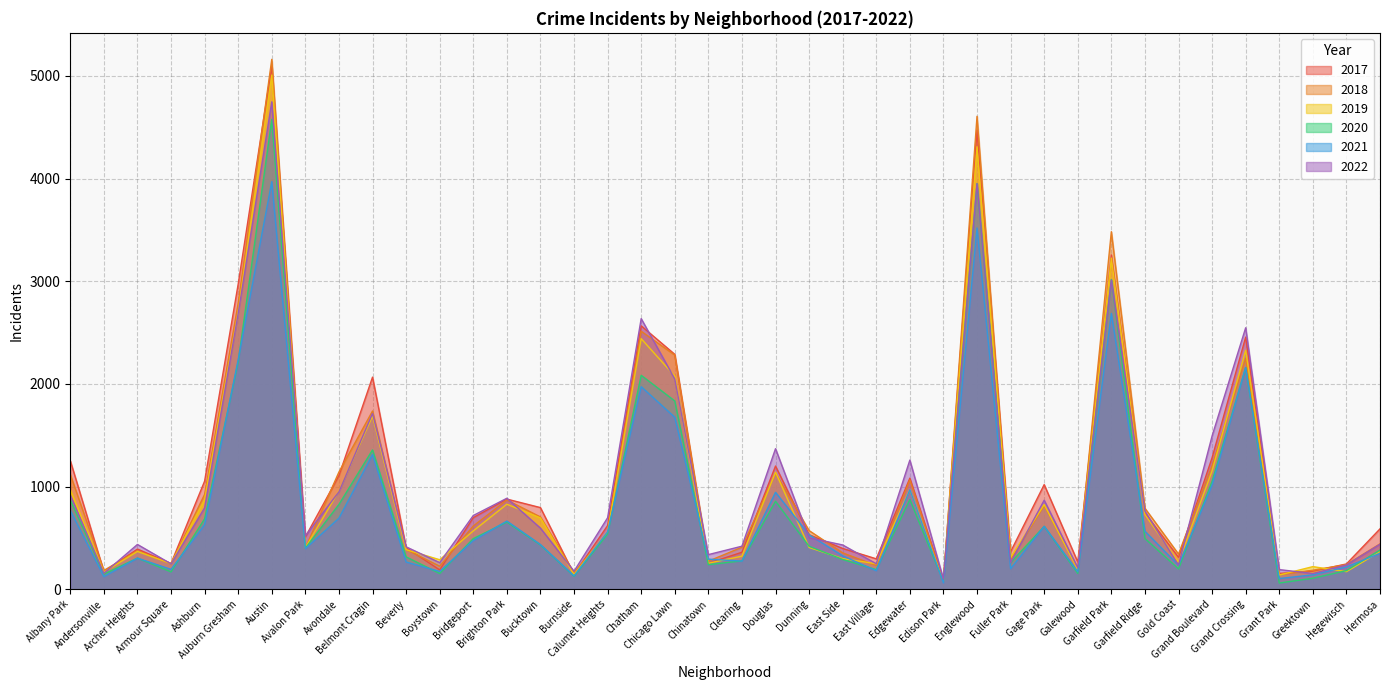

What is the label of the 40th point from the right?

Albany Park